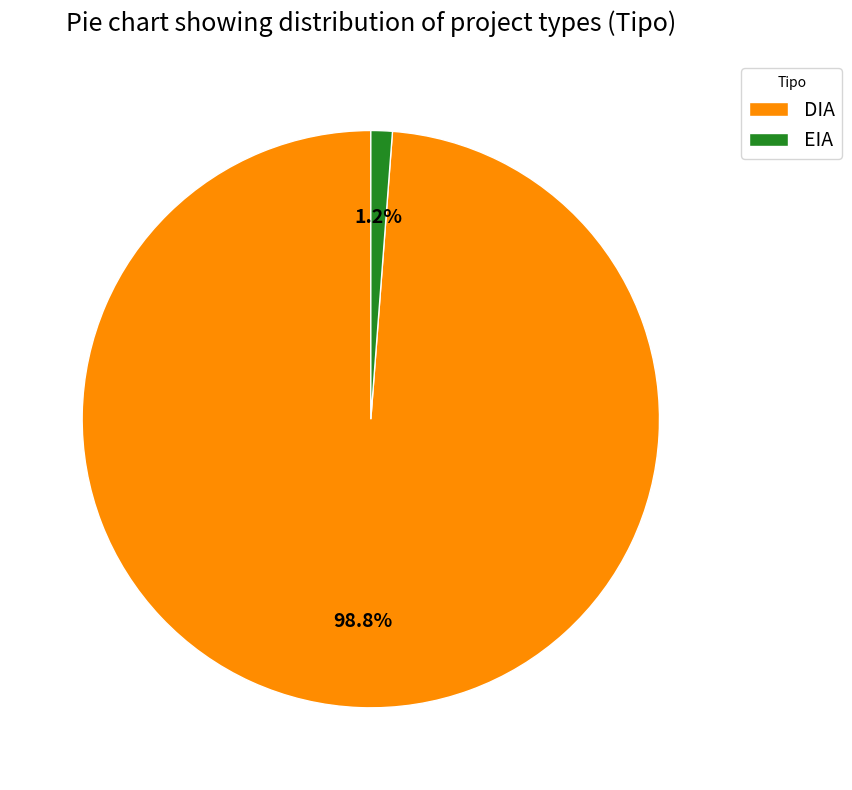

To the nearest percent, what percentage of the pie is DIA?

99%